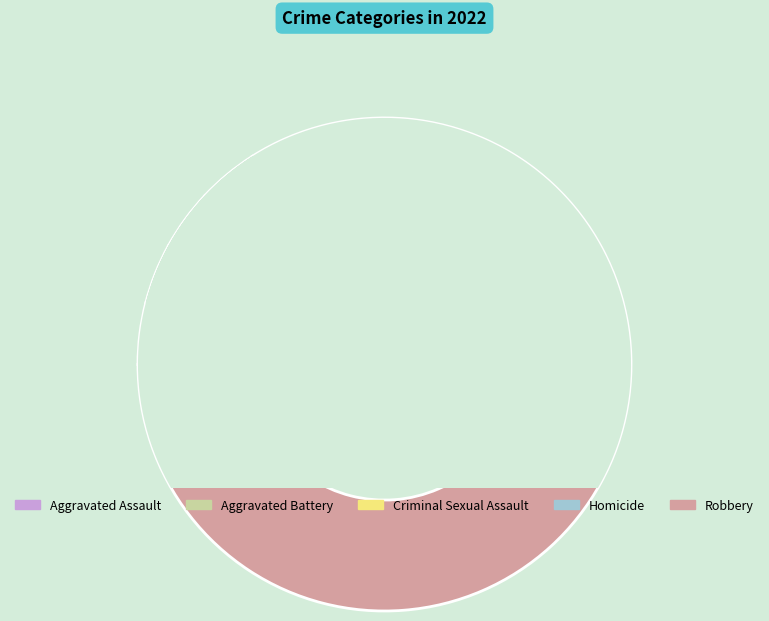

How many slices are in this pie chart?

5